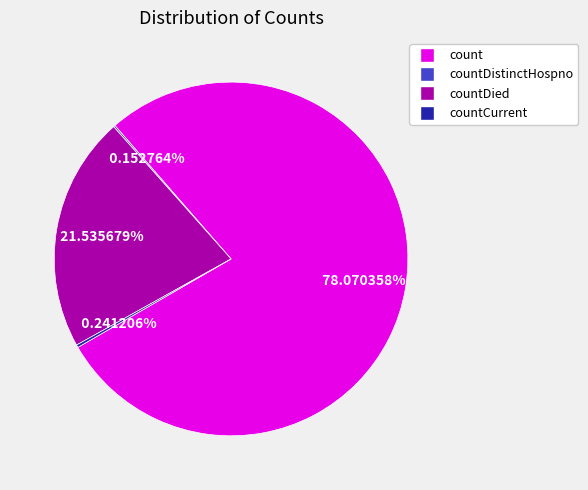

Does any single category account for the majority?

Yes